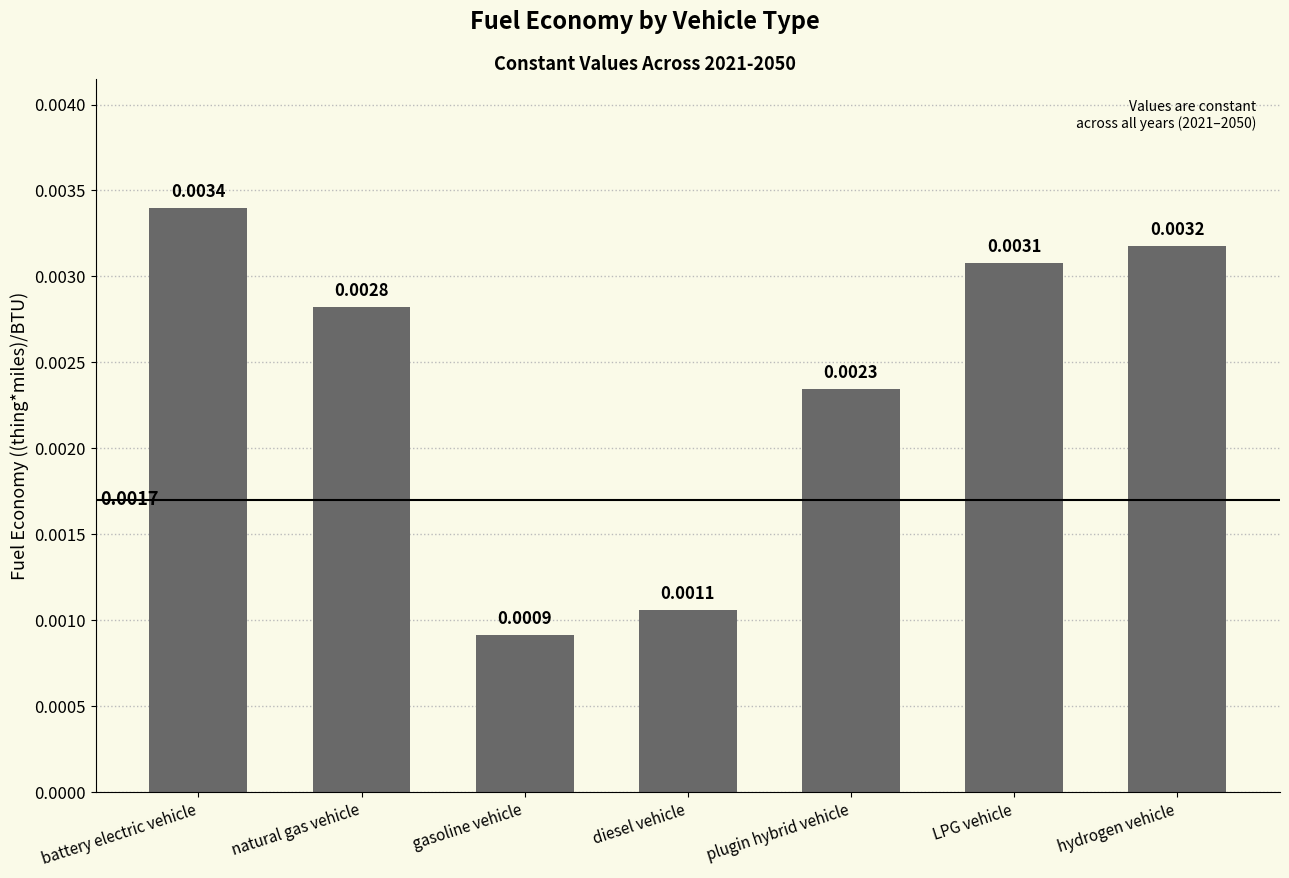

List the labels in order of value, largest first.

battery electric vehicle, hydrogen vehicle, LPG vehicle, natural gas vehicle, plugin hybrid vehicle, diesel vehicle, gasoline vehicle